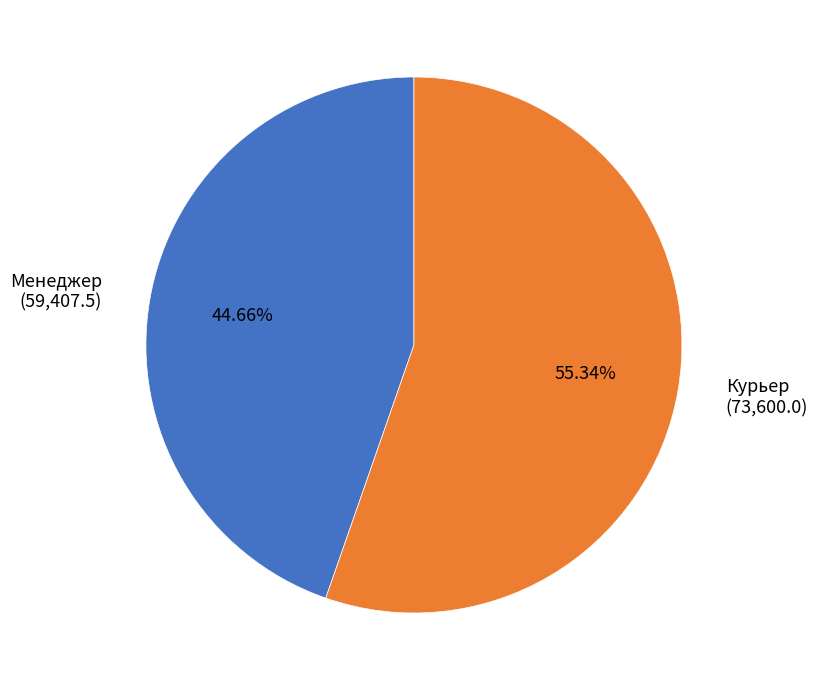

Count the number of slices in the pie.

2